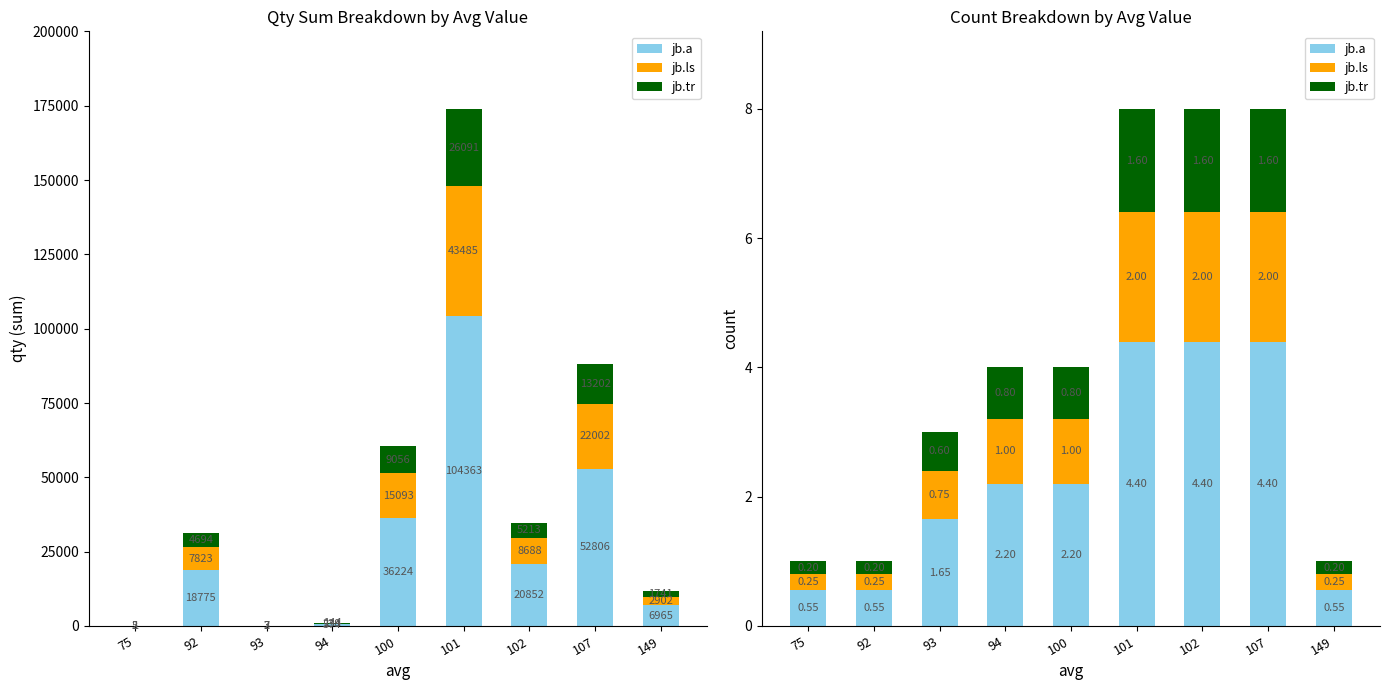

How many bars are there in total?

27